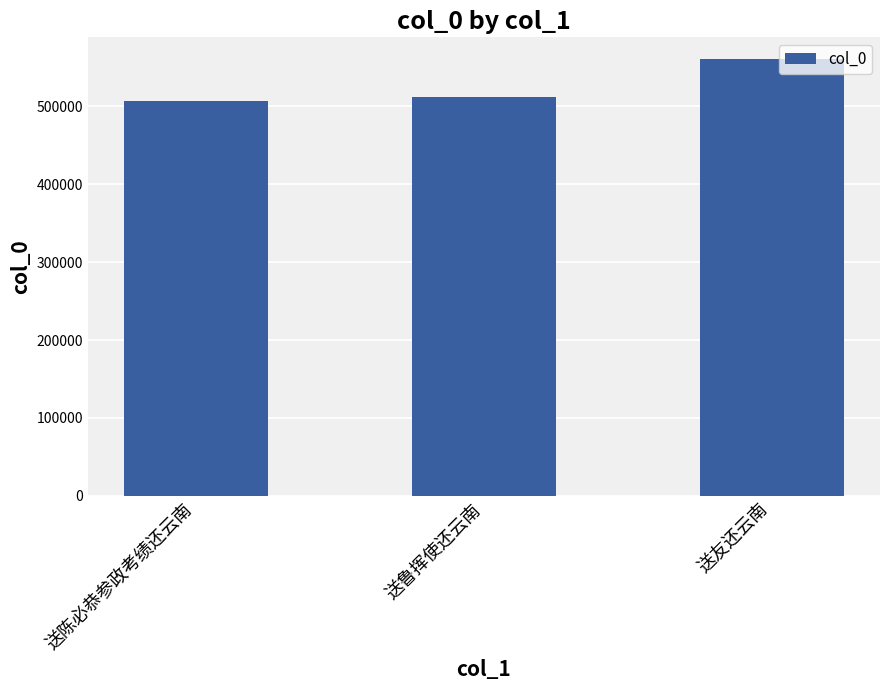

Reading left to right, extract all data points from this chart.

506943	512250	560506